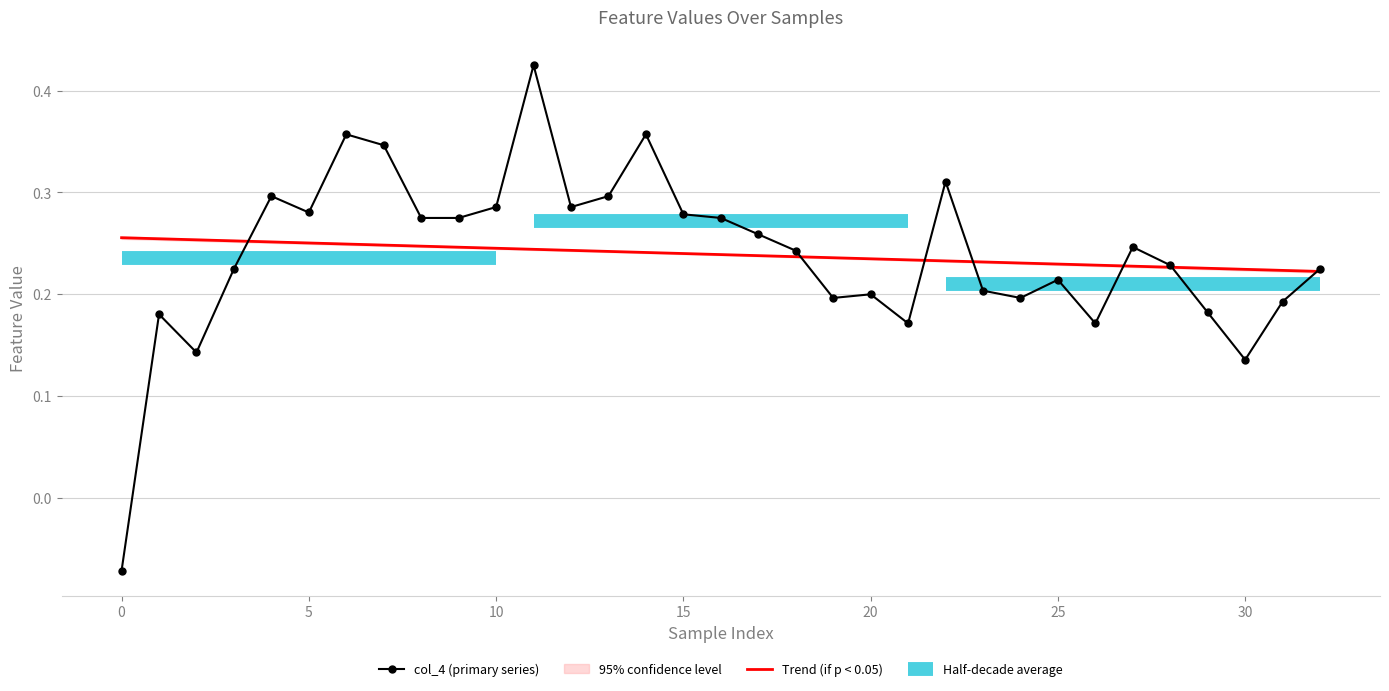

What is the smallest value displayed?

-0.1